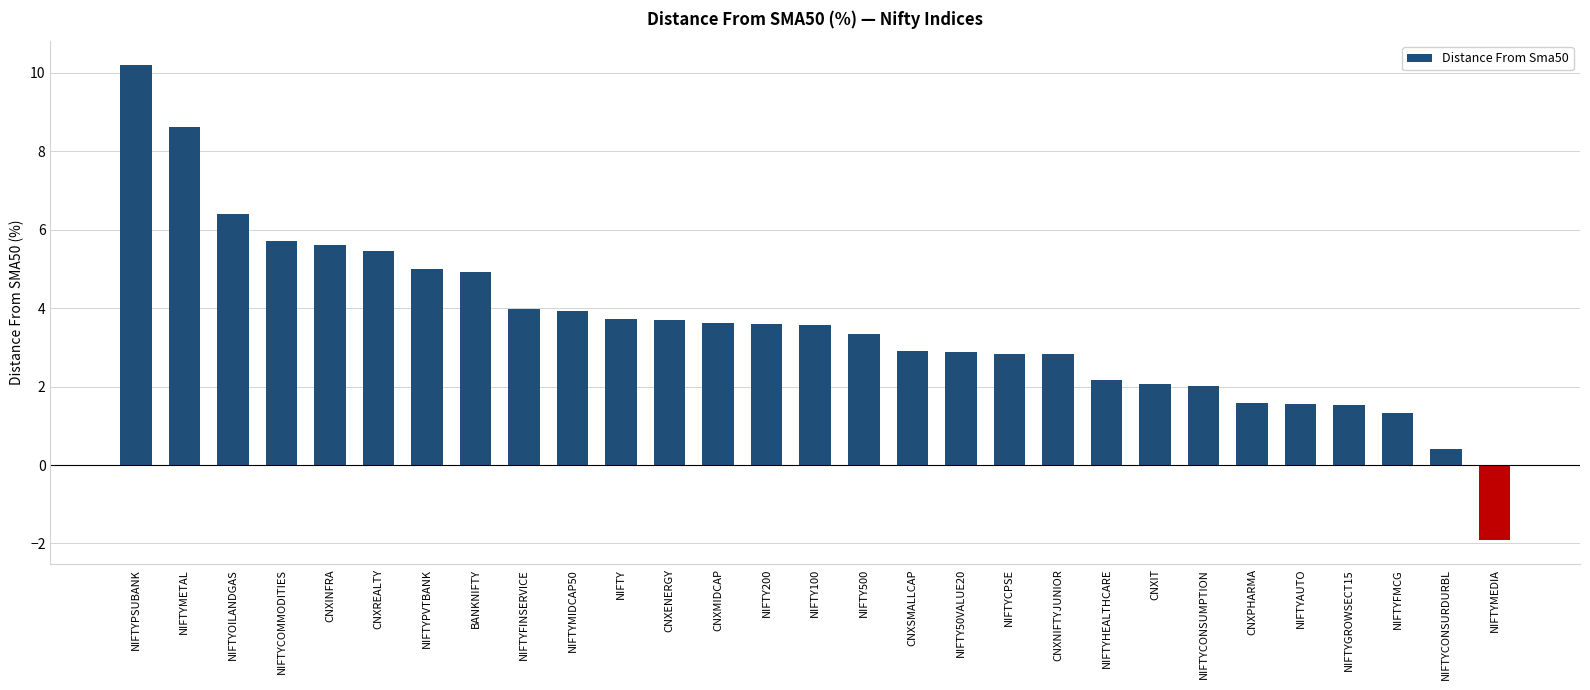

What is the approximate value at CNXSMALLCAP?

2.9